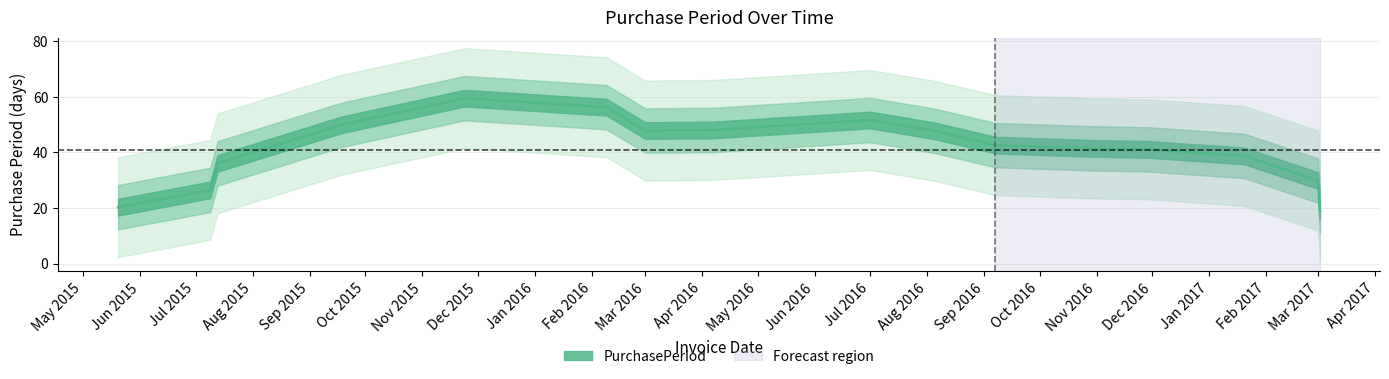

Count the number of data series in this chart.

1